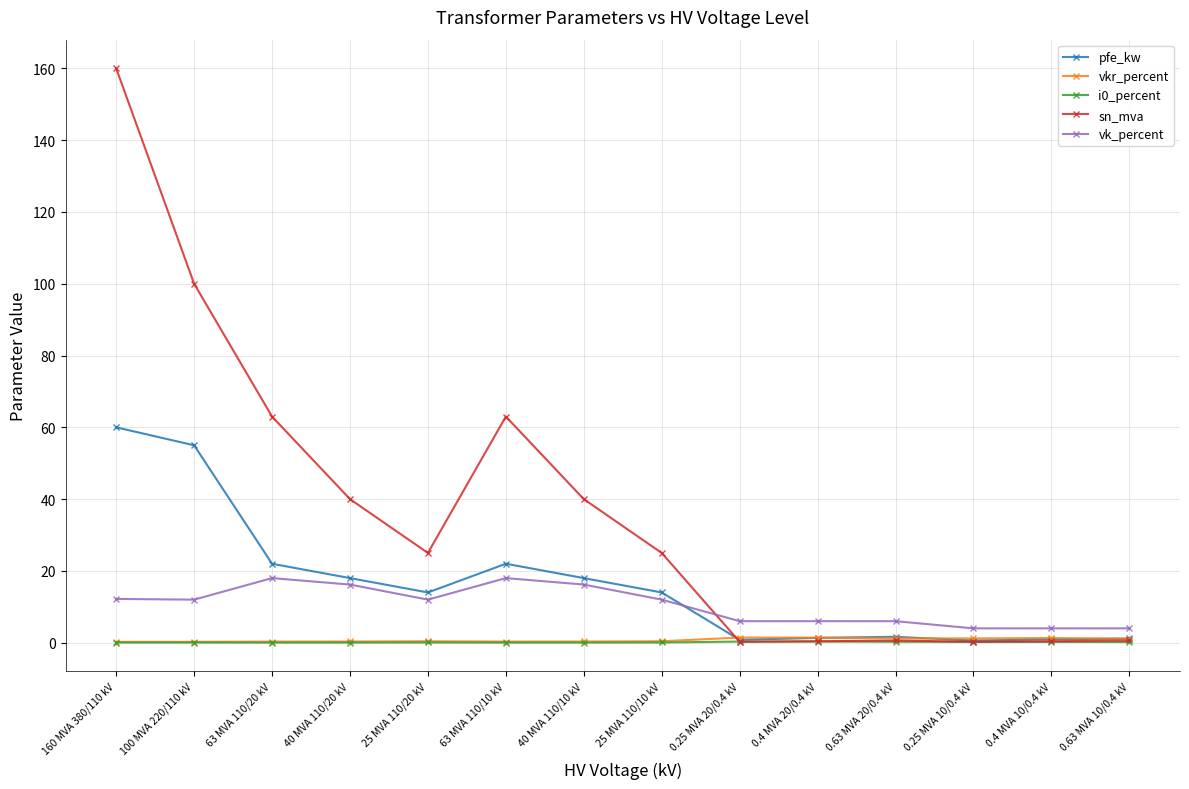

Which category has the highest value in the sn_mva series?

160 MVA 380/110 kV